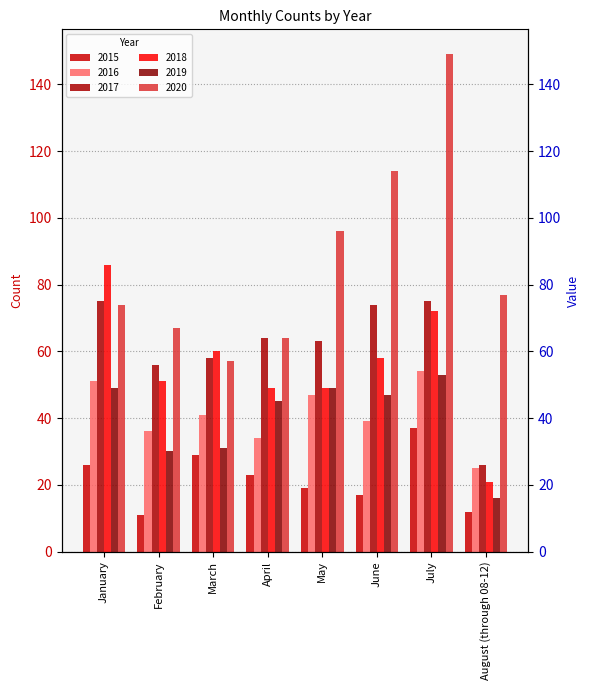

True or false: 2018 has a value of 60 at March.

True